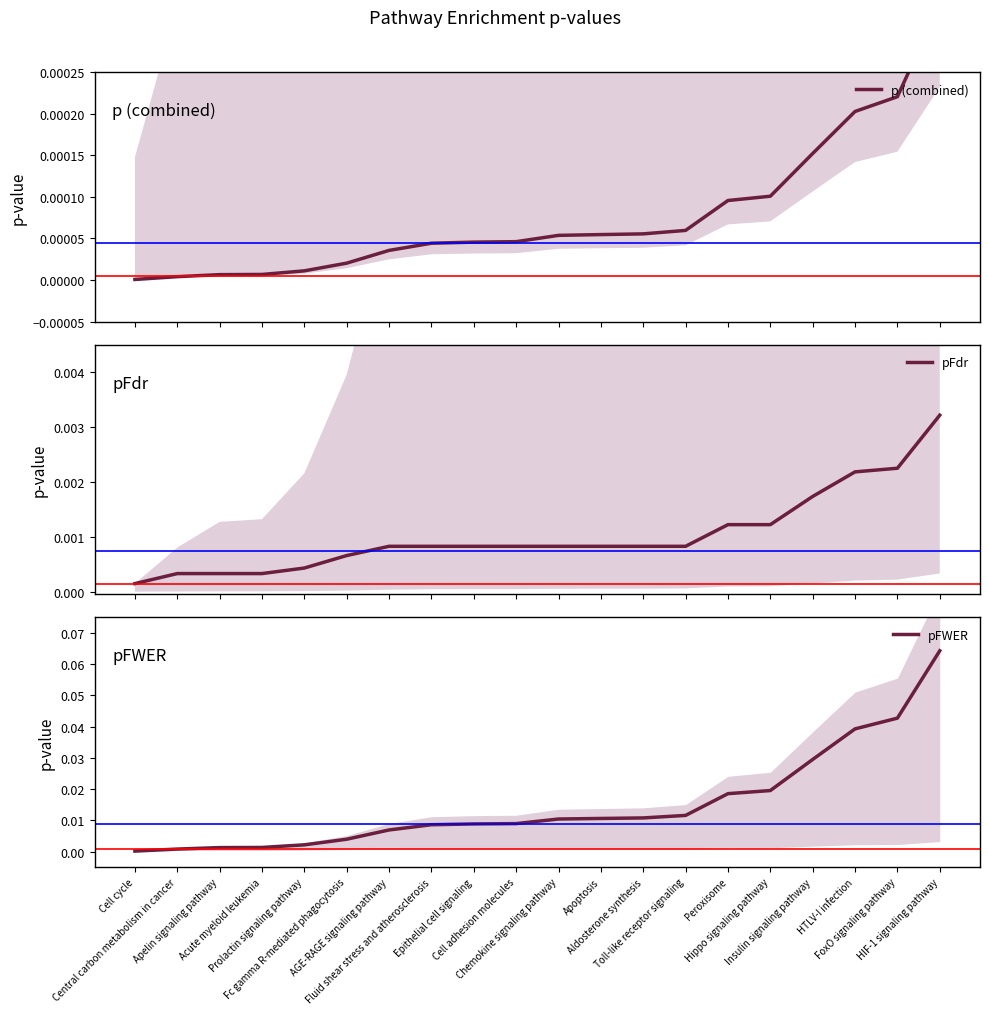

Reading right to left, list all the values displayed in this chart.

p (combined): 0.0	0.0	0.0	0.0	0.0	0.0	0.0	0.0	0.0	0.0	0.0	0.0	0.0	0.0	0.0	0.0	0.0	0.0	0.0	0.0
pFdr: 0.0	0.0	0.0	0.0	0.0	0.0	0.0	0.0	0.0	0.0	0.0	0.0	0.0	0.0	0.0	0.0	0.0	0.0	0.0	0.0
pFWER: 0.1	0.0	0.0	0.0	0.0	0.0	0.0	0.0	0.0	0.0	0.0	0.0	0.0	0.0	0.0	0.0	0.0	0.0	0.0	0.0